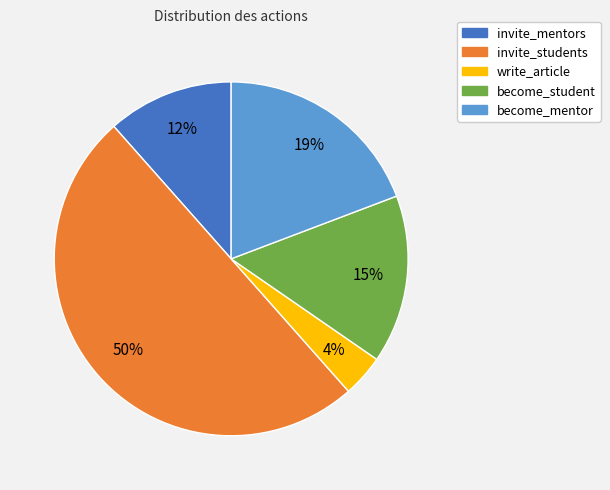

What percentage is the become_student slice, to the nearest percent?

15%